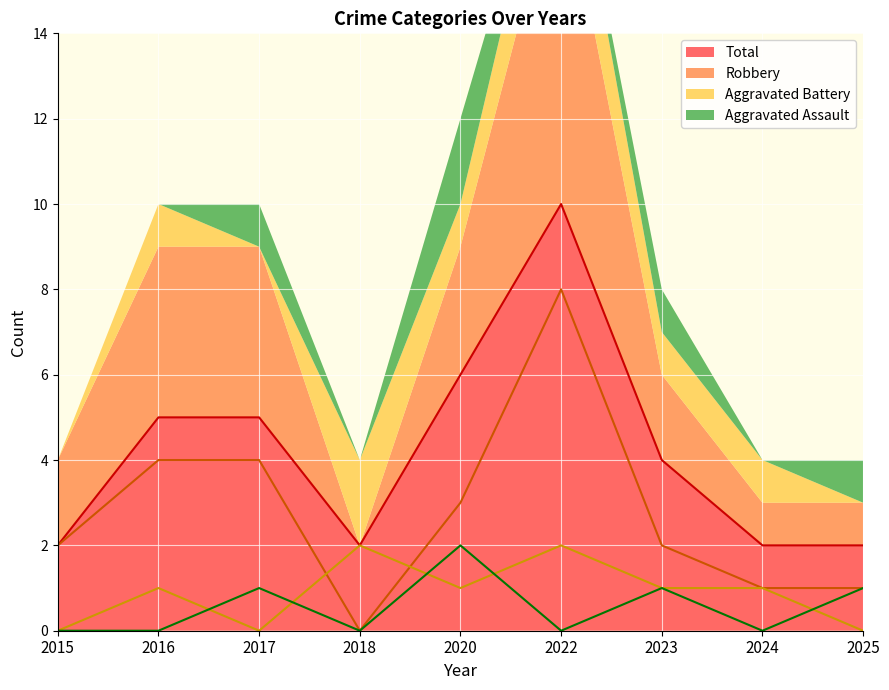

True or false: Aggravated Assault and Robbery cross at least once.

False